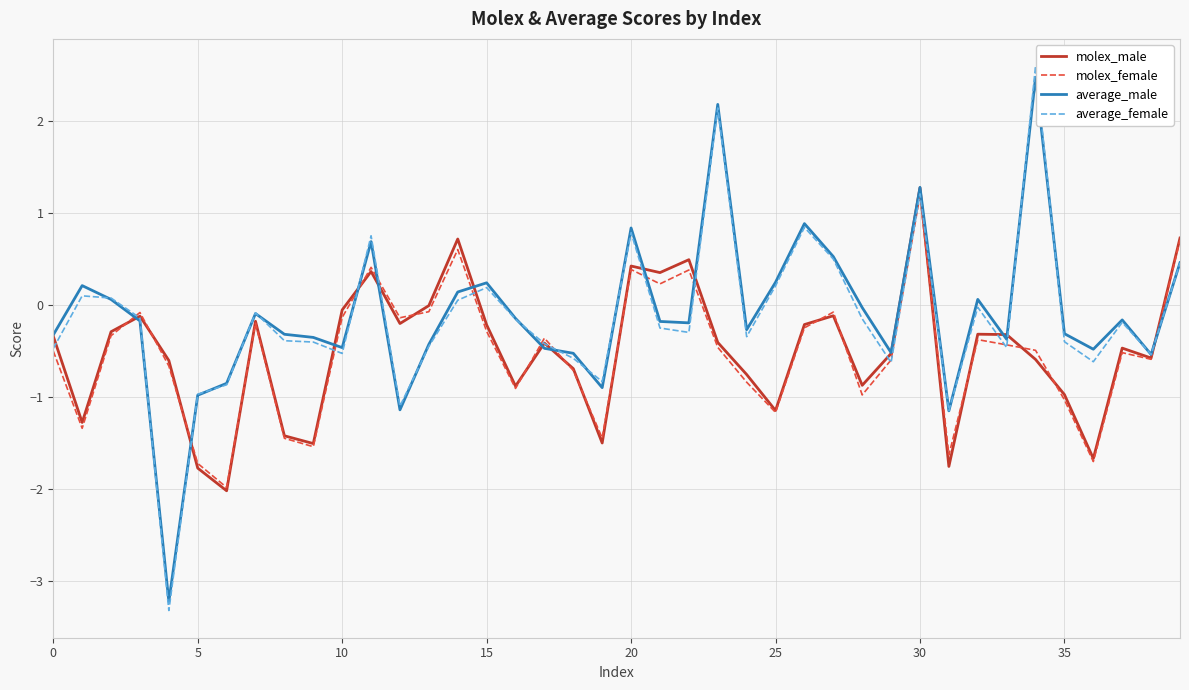

What is the highest value of the molex_male series?

1.3